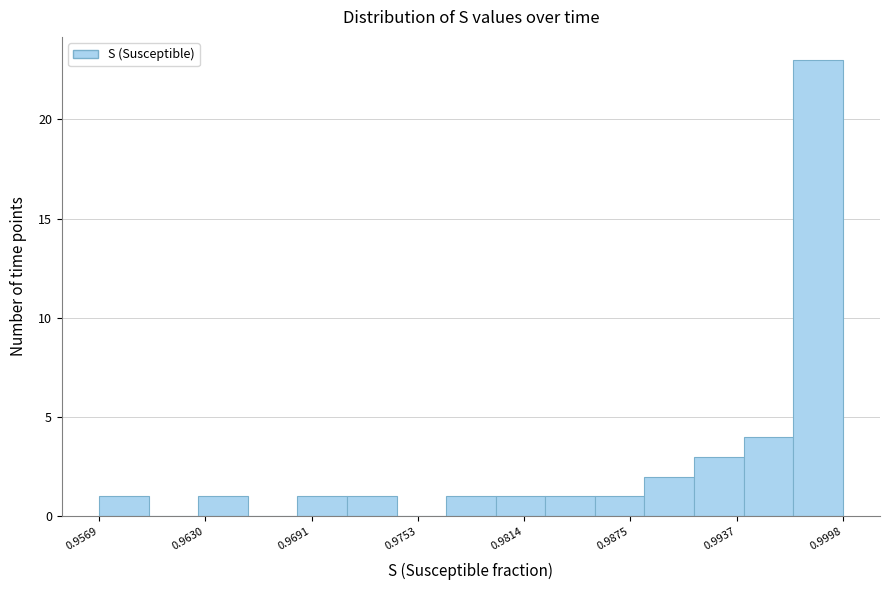

Around what value on the x-axis is the tallest bar? Give the approximate position of its centre, as read against the axis.

0.998